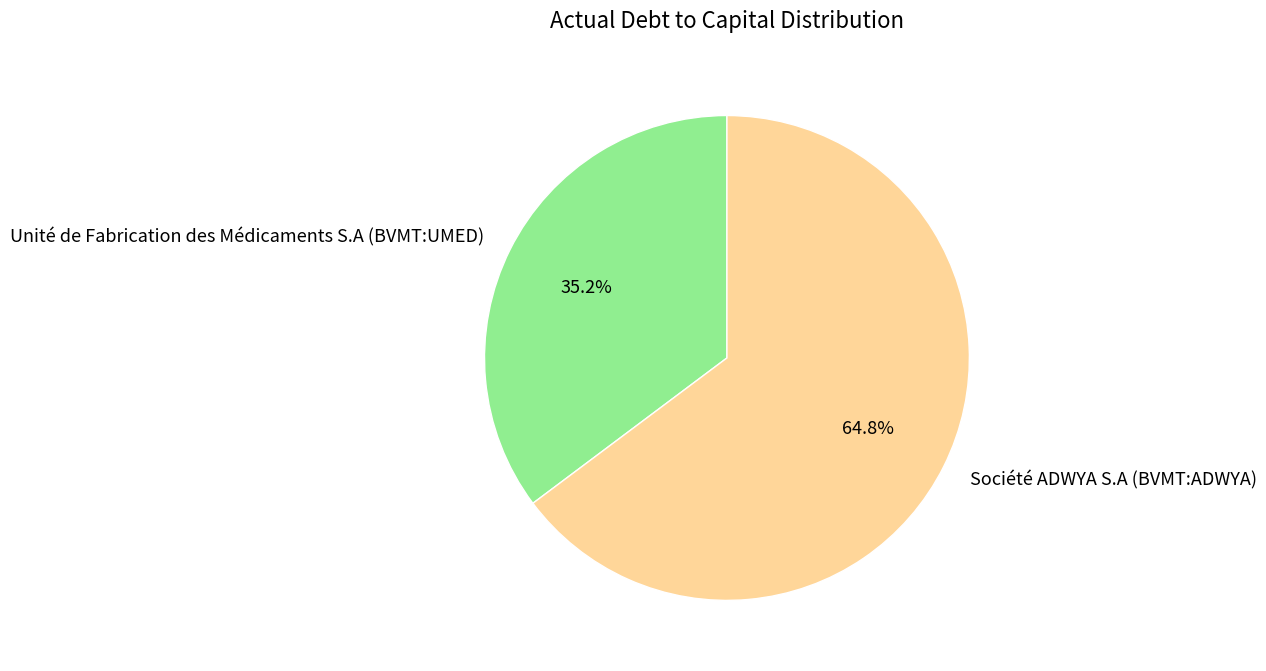

Combined, what portion of the pie is Unité de Fabrication des Médicaments S.A (BVMT:UMED) and Société ADWYA S.A (BVMT:ADWYA)?

100.0%